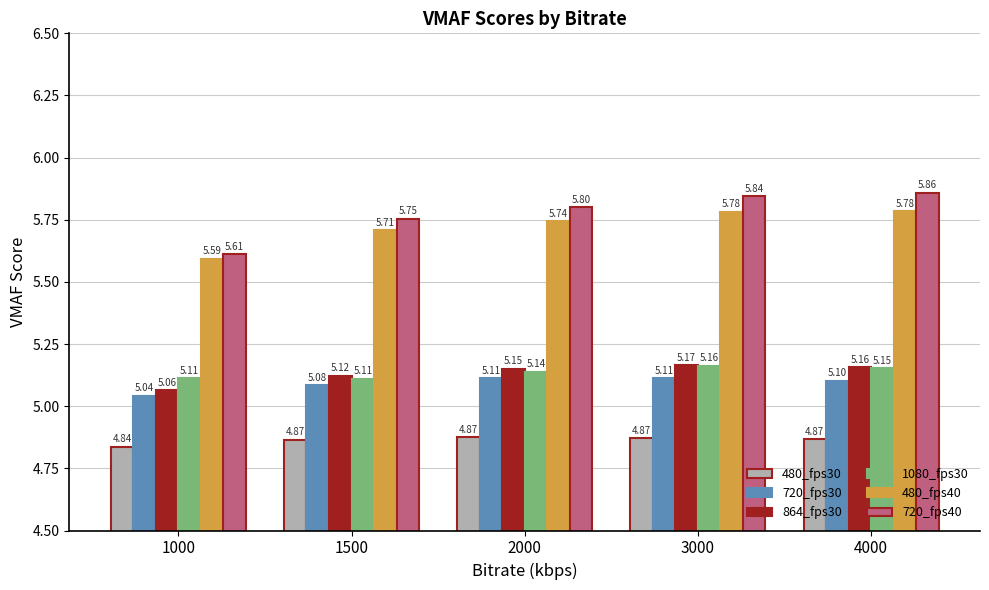

At which category does the chart reach its minimum across all series?

1000